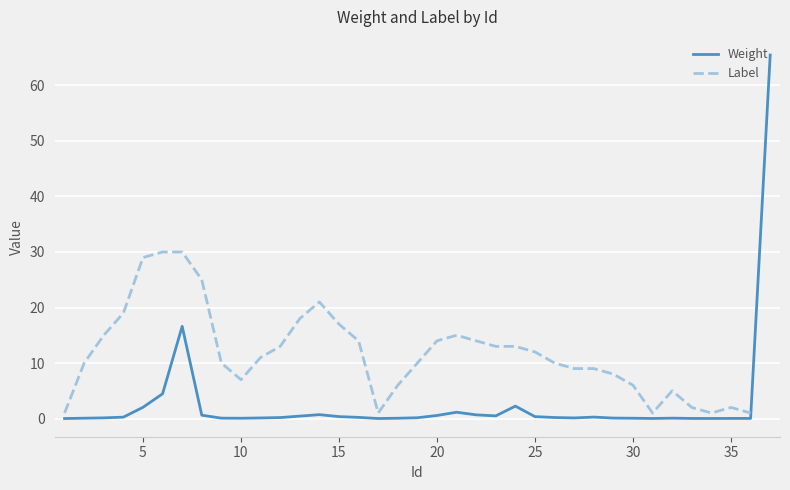

At which category does Weight reach its first local valley?

10